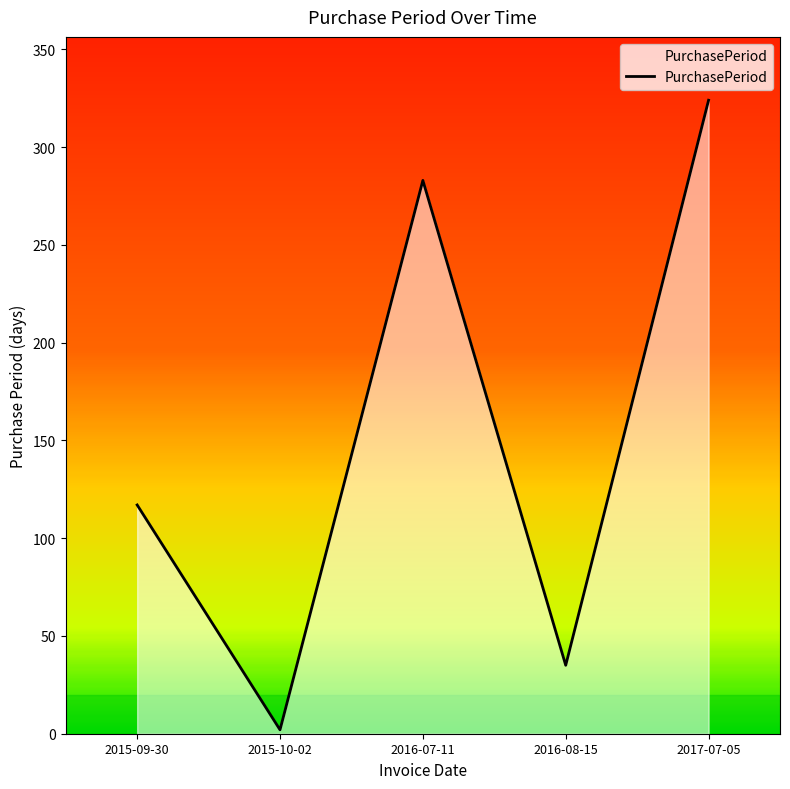

What is the change in value from 2015-09-30 to 2016-08-15?

-82